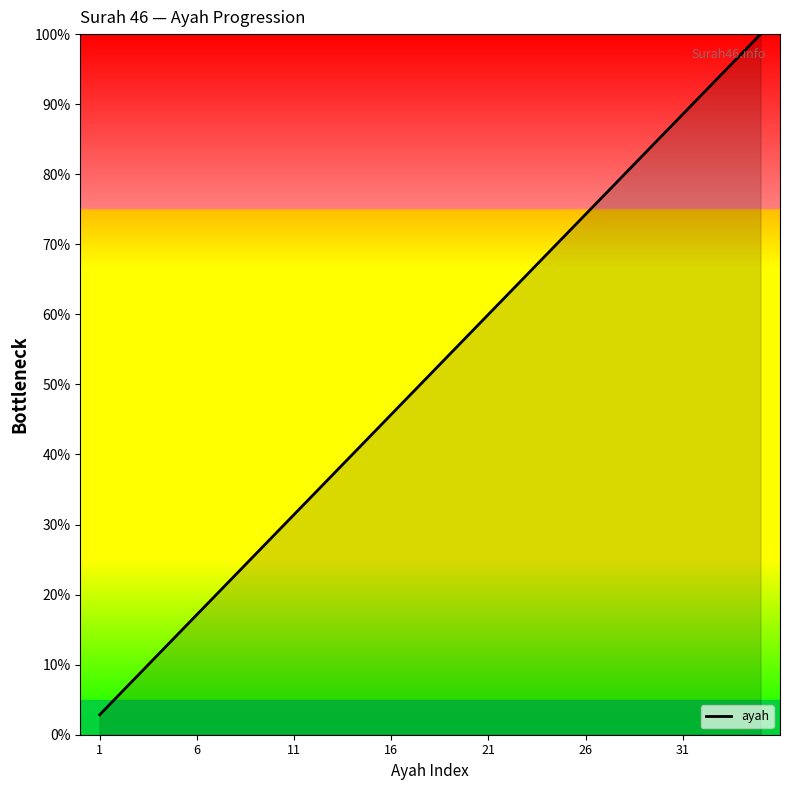

What is the minimum value shown in the chart?

2.9